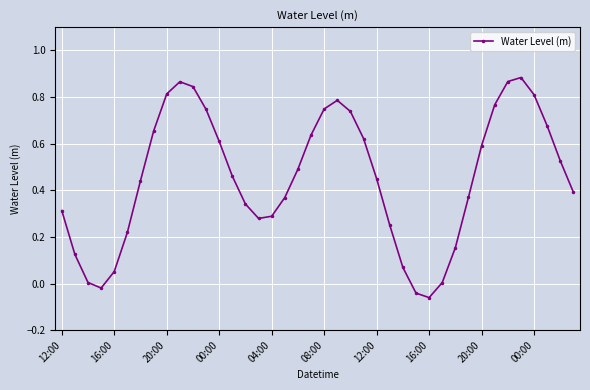

How many points are higher than both their immediate neighbors (excluding endpoints)?

3